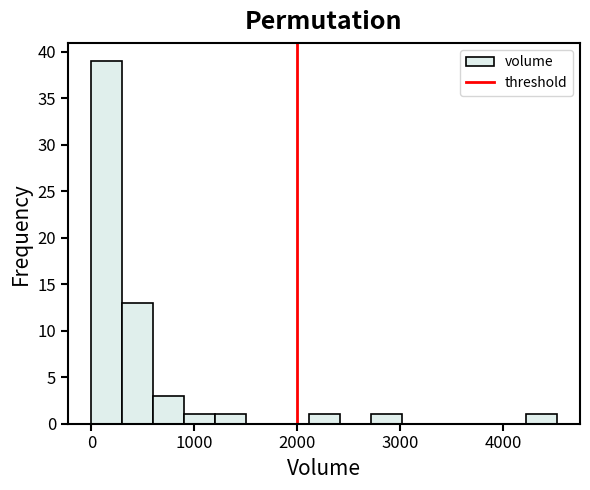

Read against the x-axis, roughly where is the centre of the tallest bar?

200